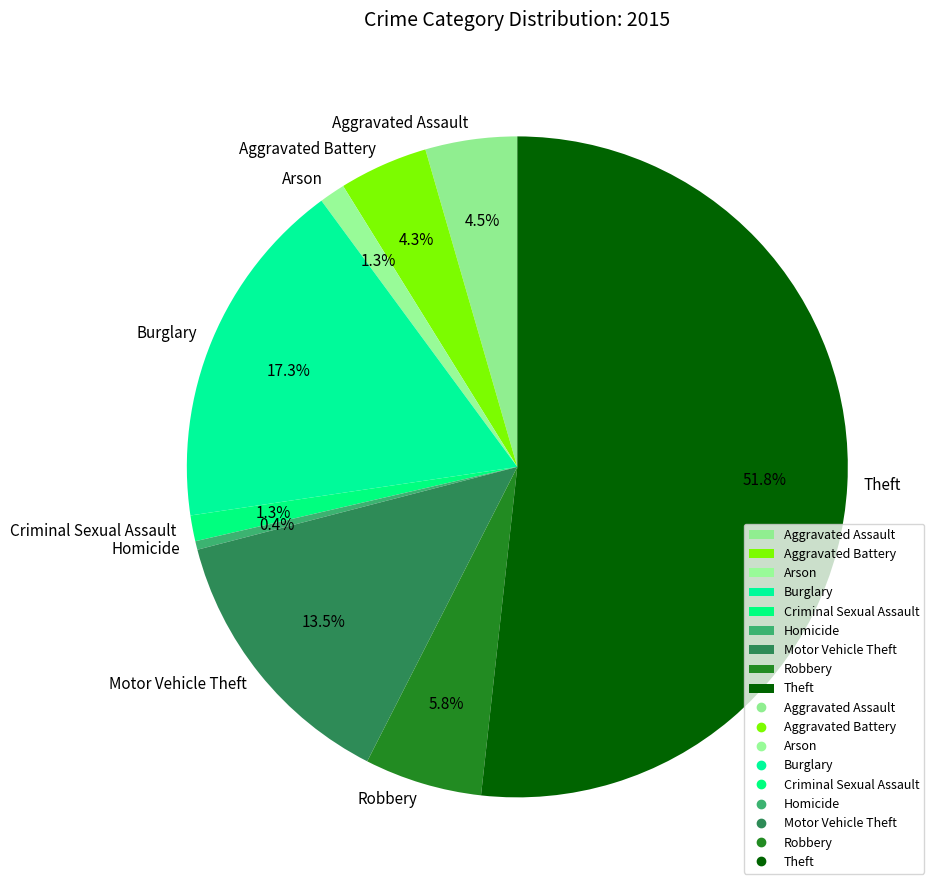

What percentage is the Robbery slice, to the nearest percent?

6%